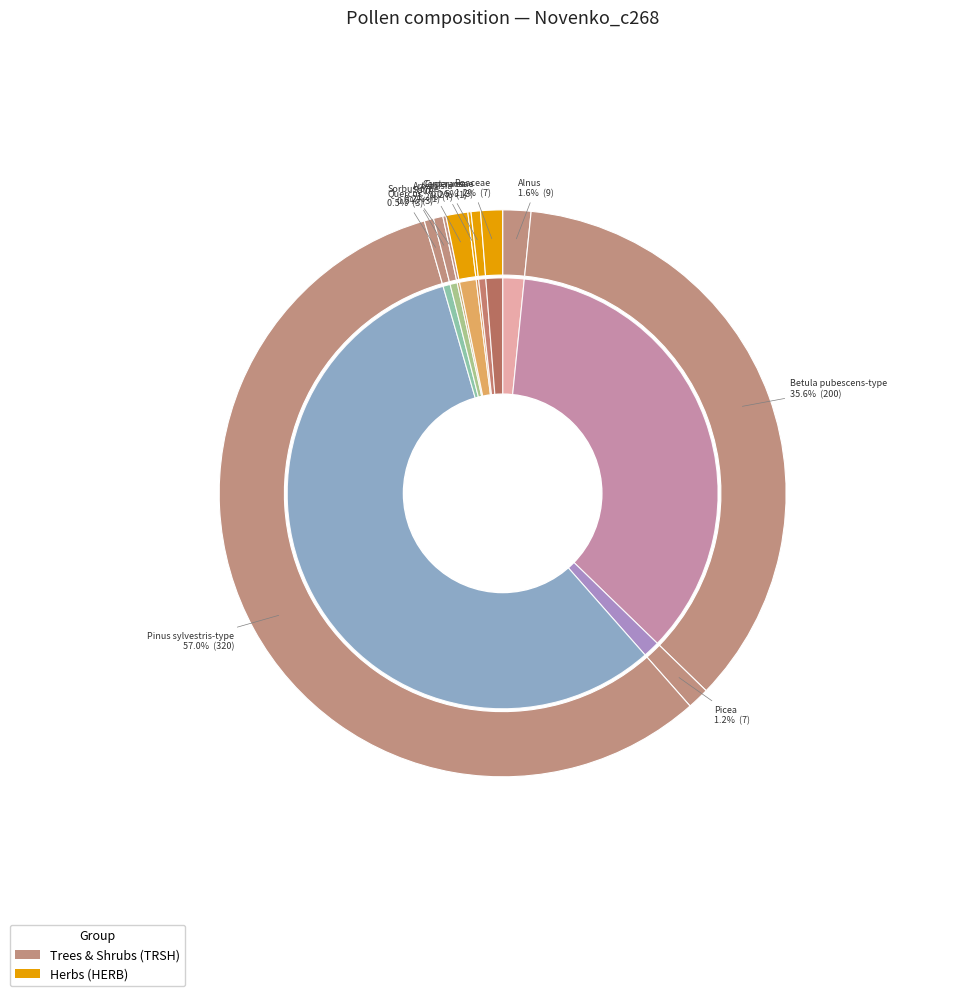

Count the number of slices in the pie.

11